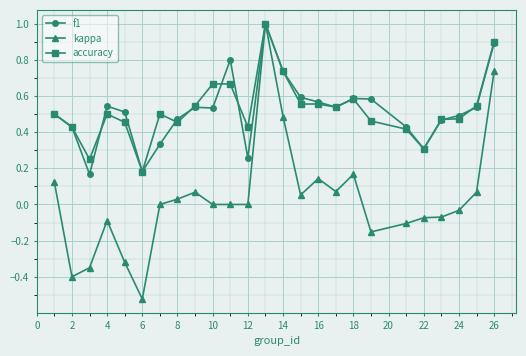

True or false: f1 has more than 1 points higher than both neighbors.

True